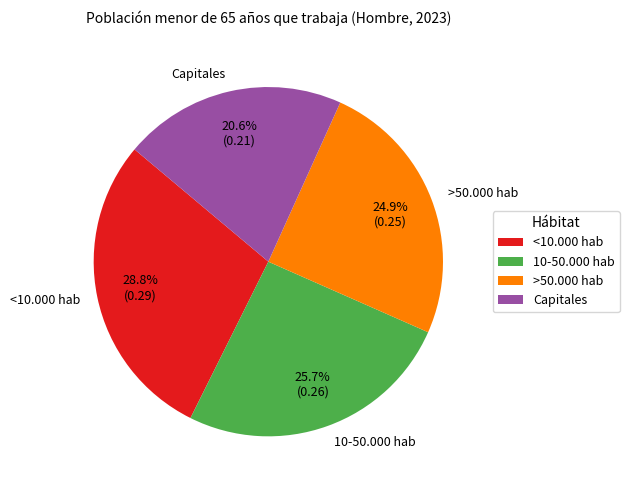

To the nearest percent, what portion does 10-50.000 hab represent?

26%